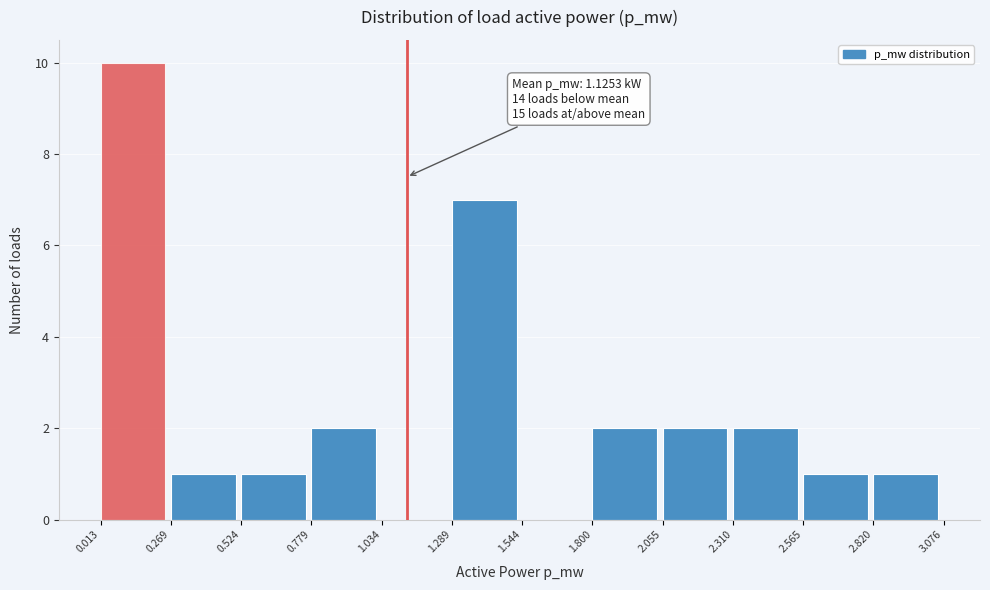

Which range on the x-axis has the tallest bar?

0.013 to 0.269